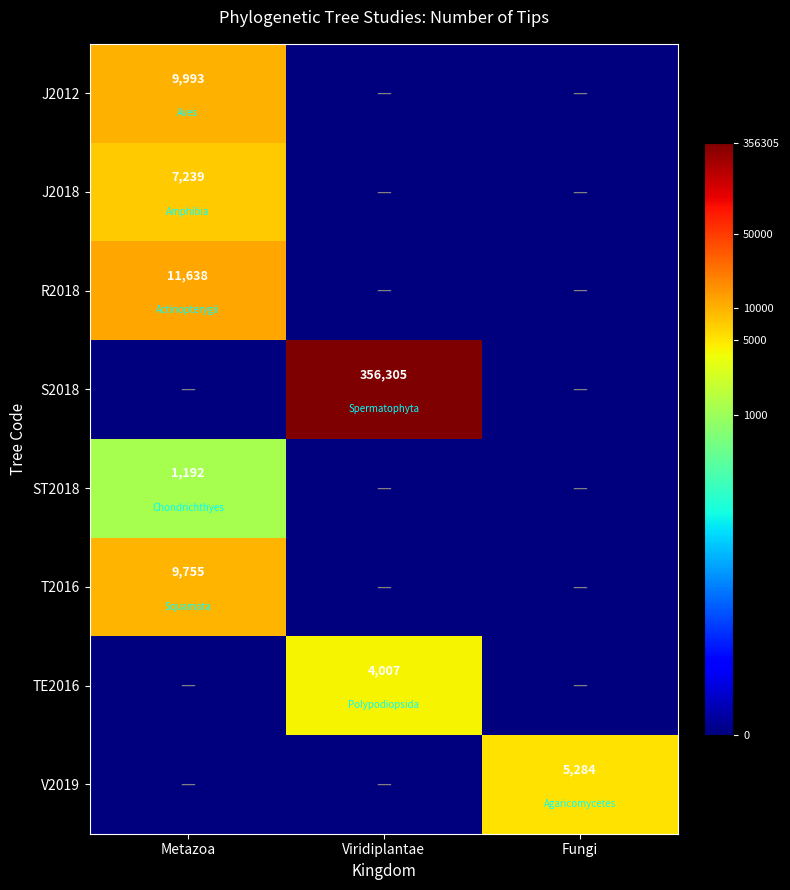

Is it true that S2018 equals 356305 at Viridiplantae?

True